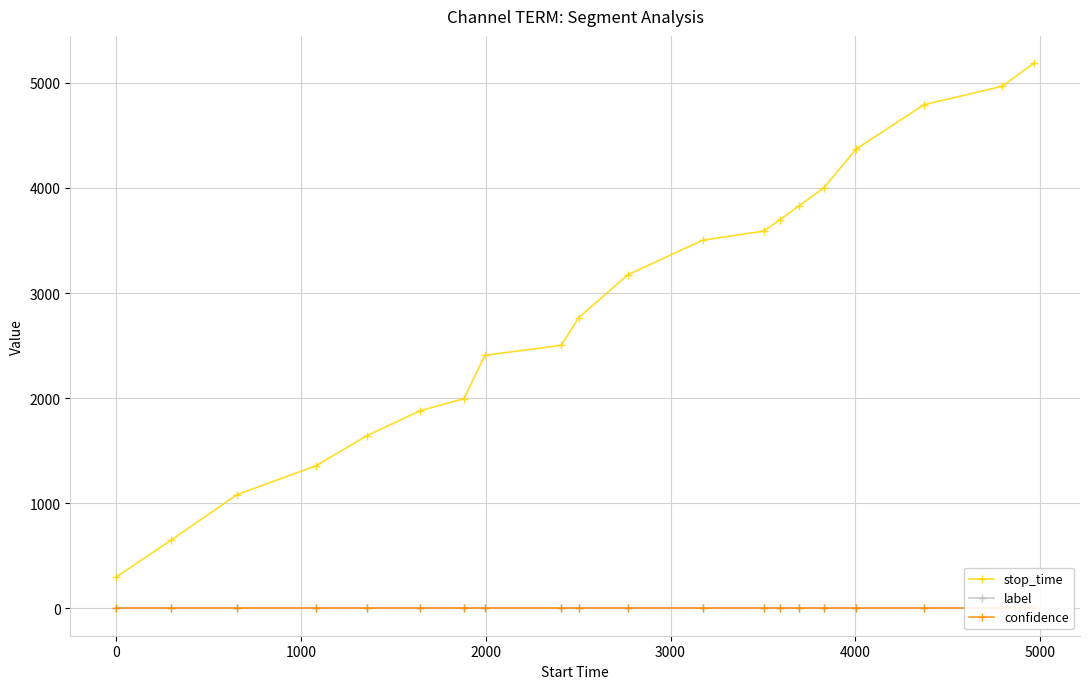

What position from the right is 0?

19